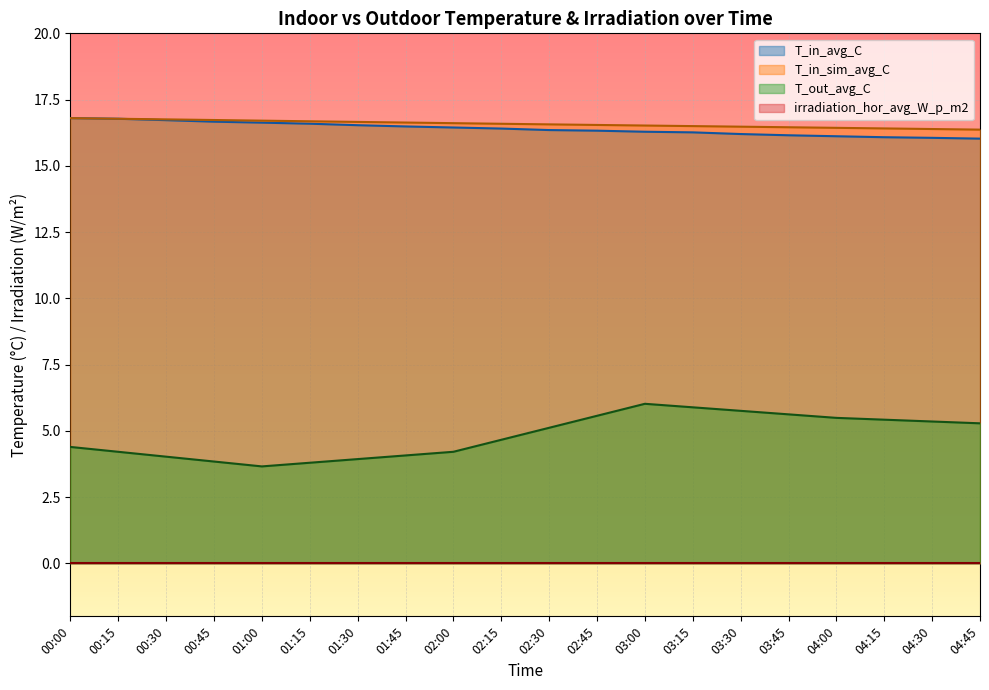

Which series has the widest spread of values?

T_out_avg_C